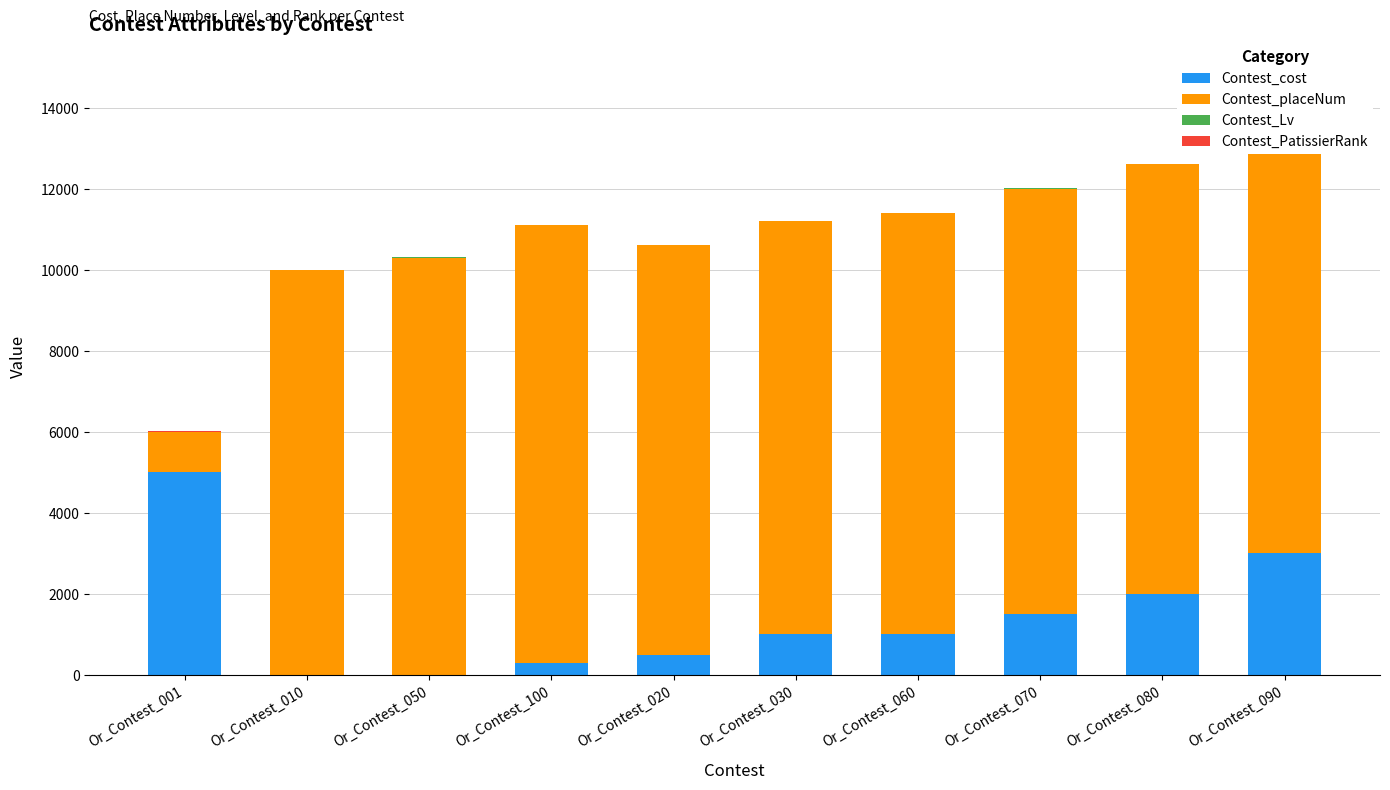

Which label corresponds to the smallest value in the chart?

Or_Contest_010